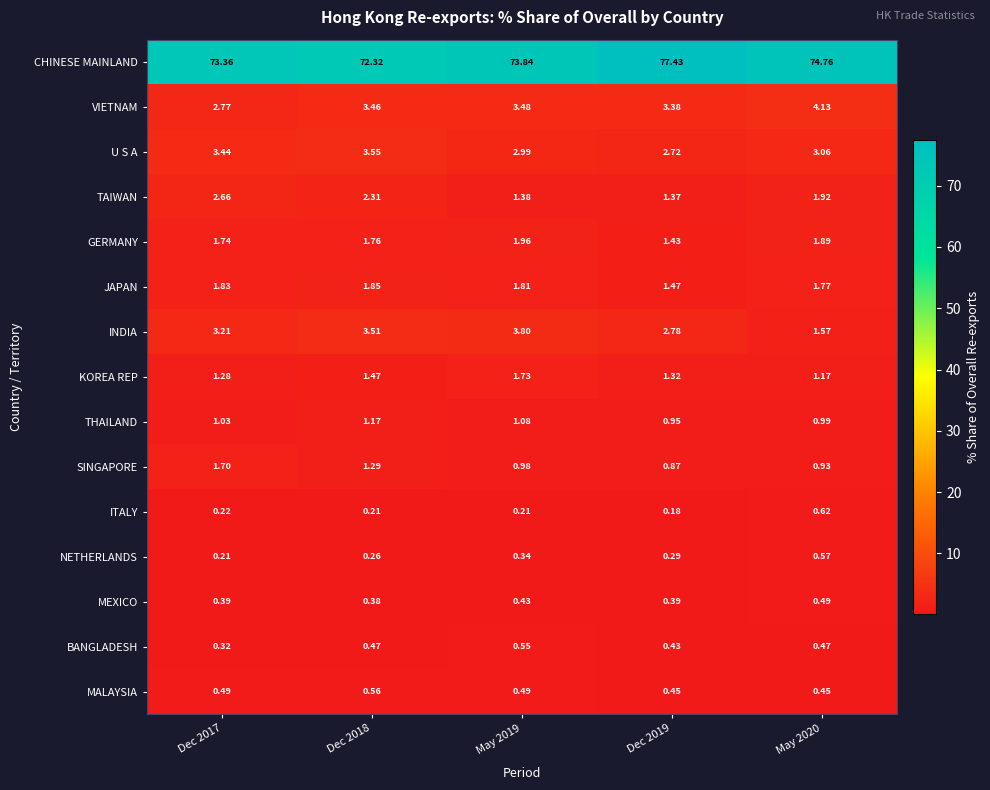

List the series in order of their peak value, highest first.

CHINESE MAINLAND, VIETNAM, INDIA, U S A, TAIWAN, GERMANY, JAPAN, KOREA REP, SINGAPORE, THAILAND, ITALY, NETHERLANDS, MALAYSIA, BANGLADESH, MEXICO